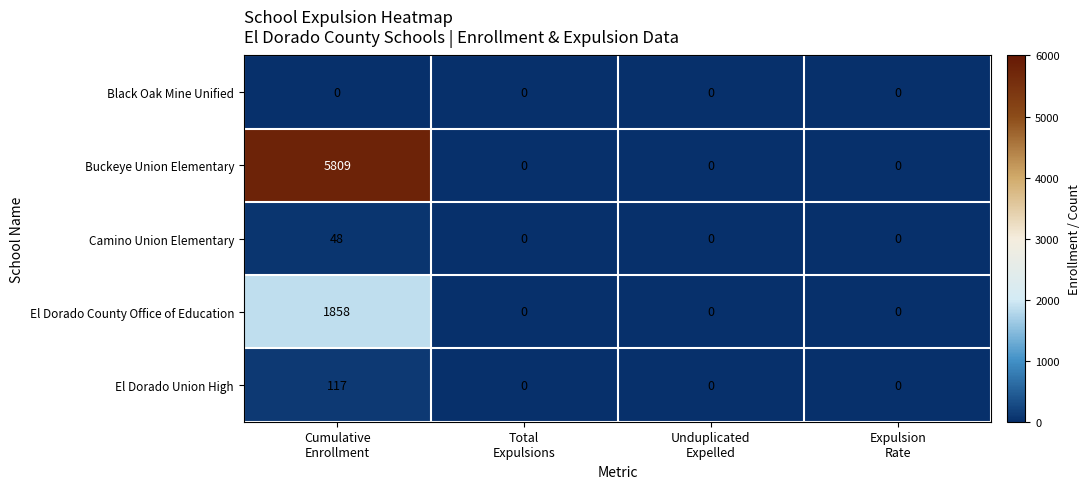

List the series in order of their peak value, highest first.

Buckeye Union Elementary, El Dorado County Office of Education, El Dorado Union High, Camino Union Elementary, Black Oak Mine Unified